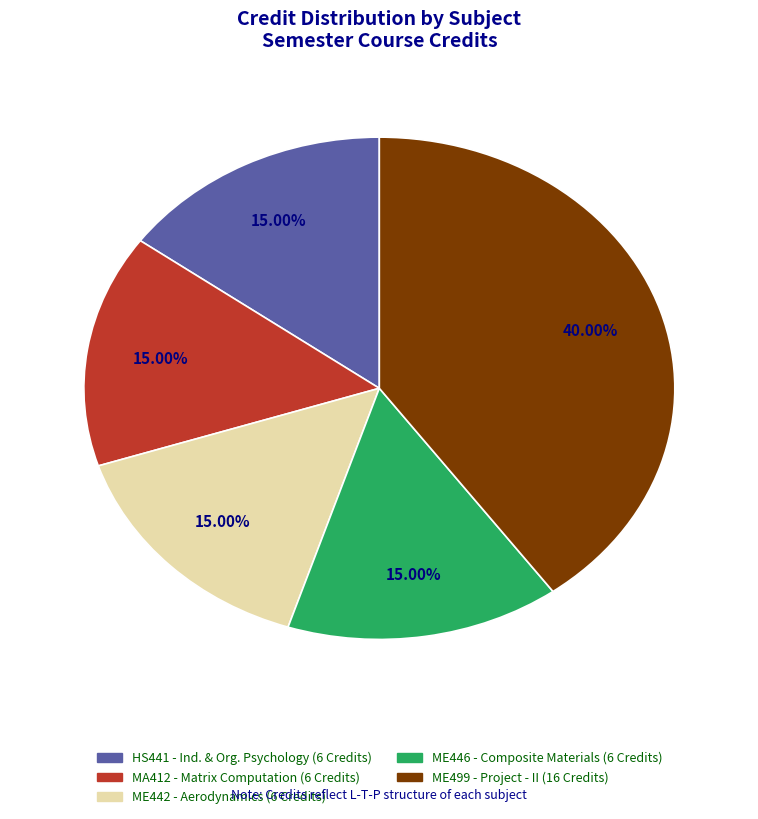

Does any single category account for the majority?

No